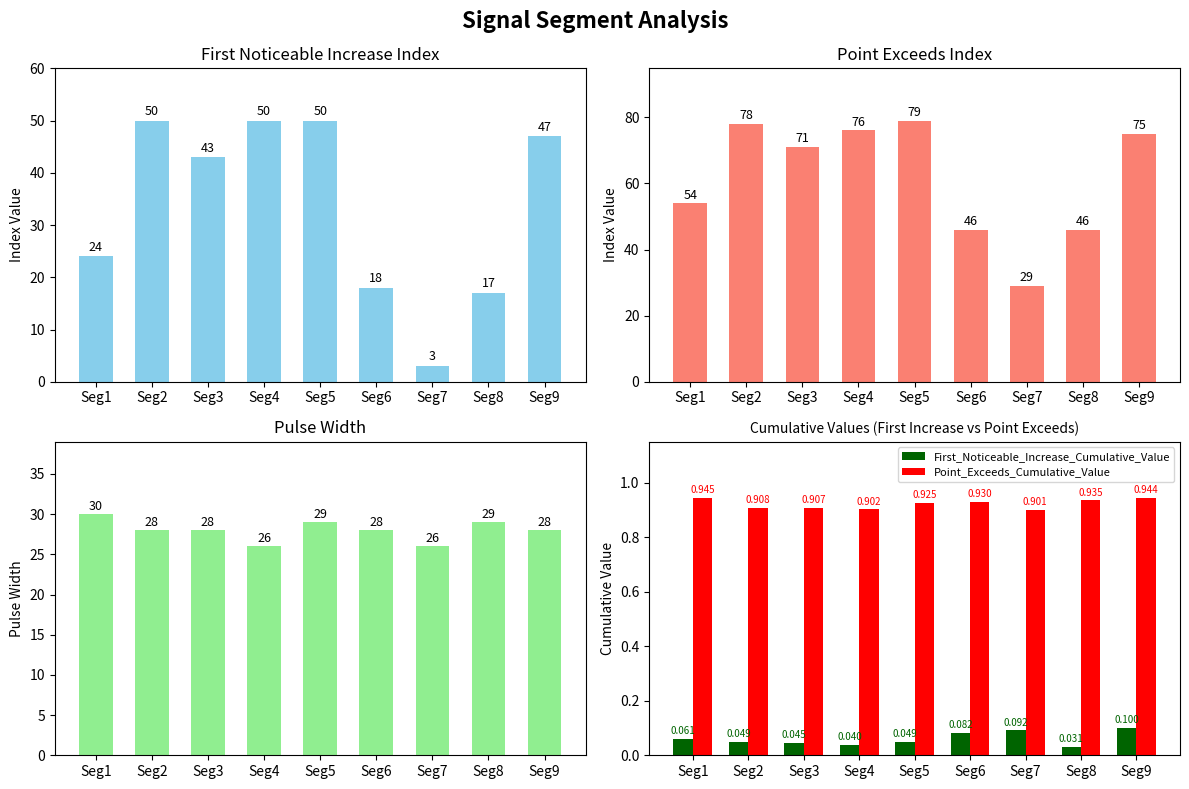

What is the difference between the second highest and minimum values in the Pulse_Width series?

3.0